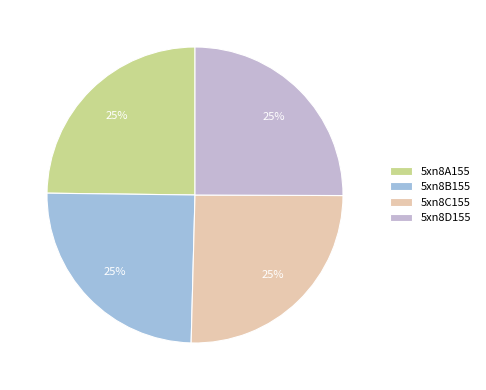

To the nearest percent, what percentage of the pie is 5xn8B155?

25%